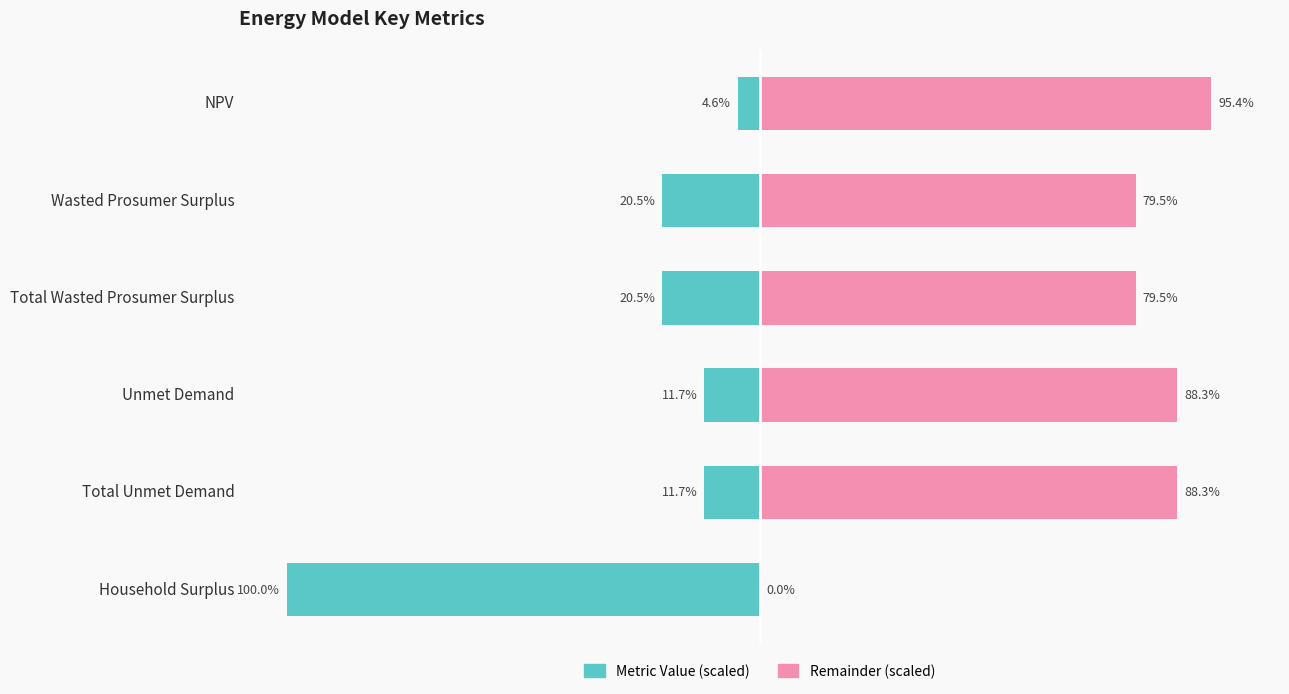

Between NPV and Unmet Demand, which series saw the biggest shift?

Remainder (scaled)